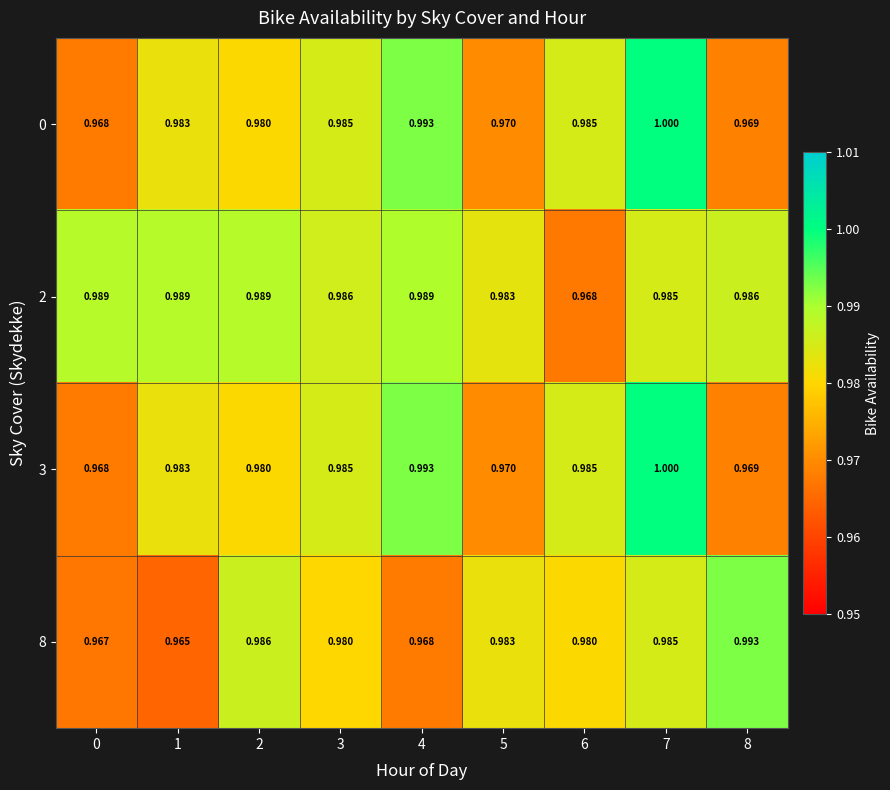

What is the smallest value displayed?

1.0